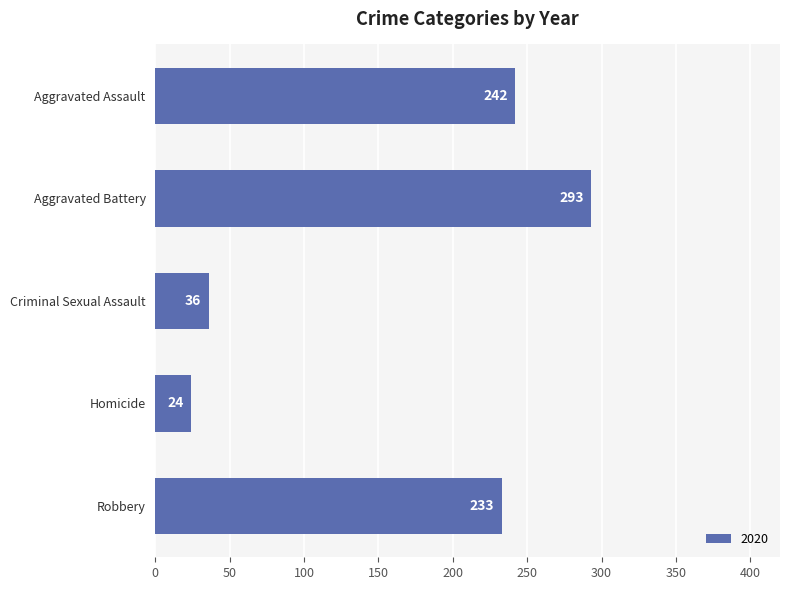

Reading top to bottom, list all the values displayed in this chart.

242	293	36	24	233